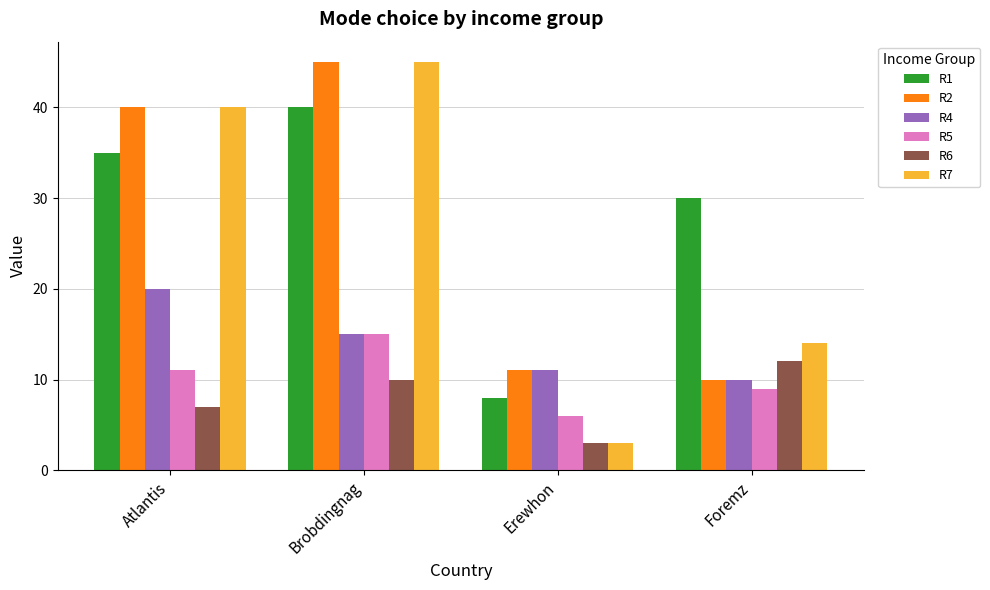

Reading right to left, transcribe all the data shown in this chart.

R1: 30	8	40	35
R2: 10	11	45	40
R4: 10	11	15	20
R5: 9	6	15	11
R6: 12	3	10	7
R7: 14	3	45	40